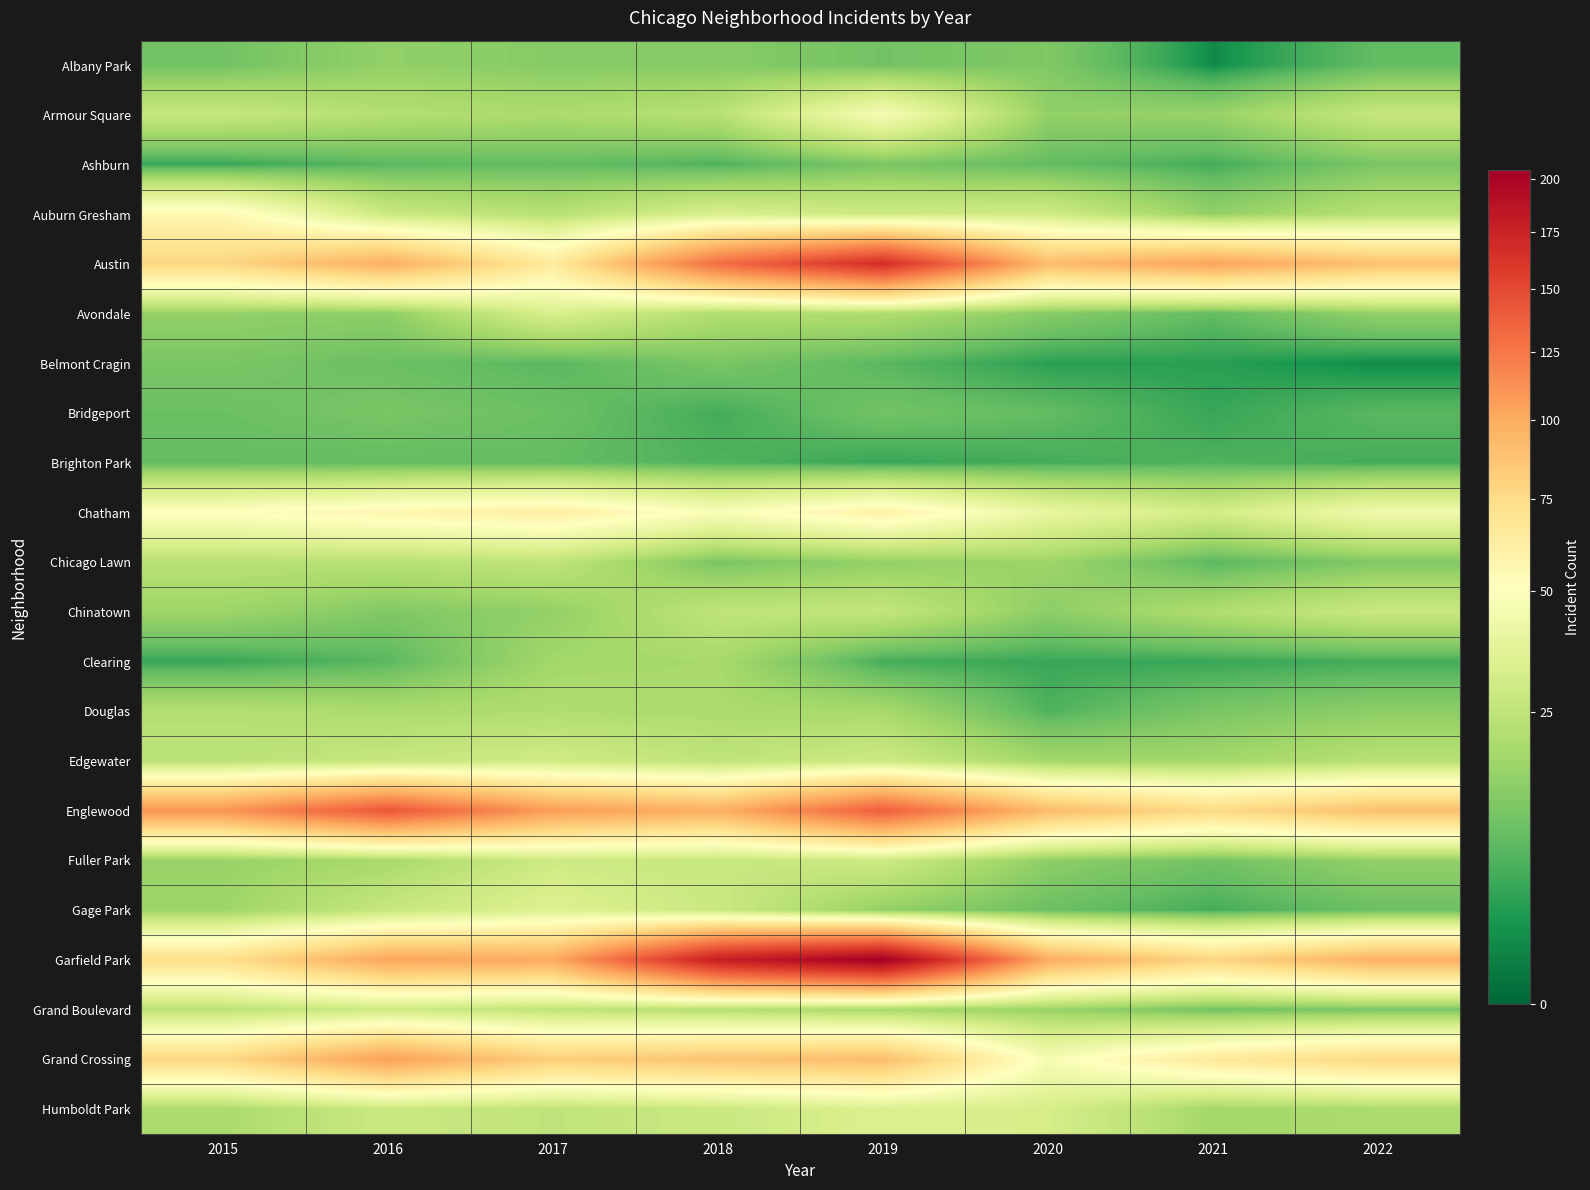

Which series has the largest total across all categories?

Garfield Park